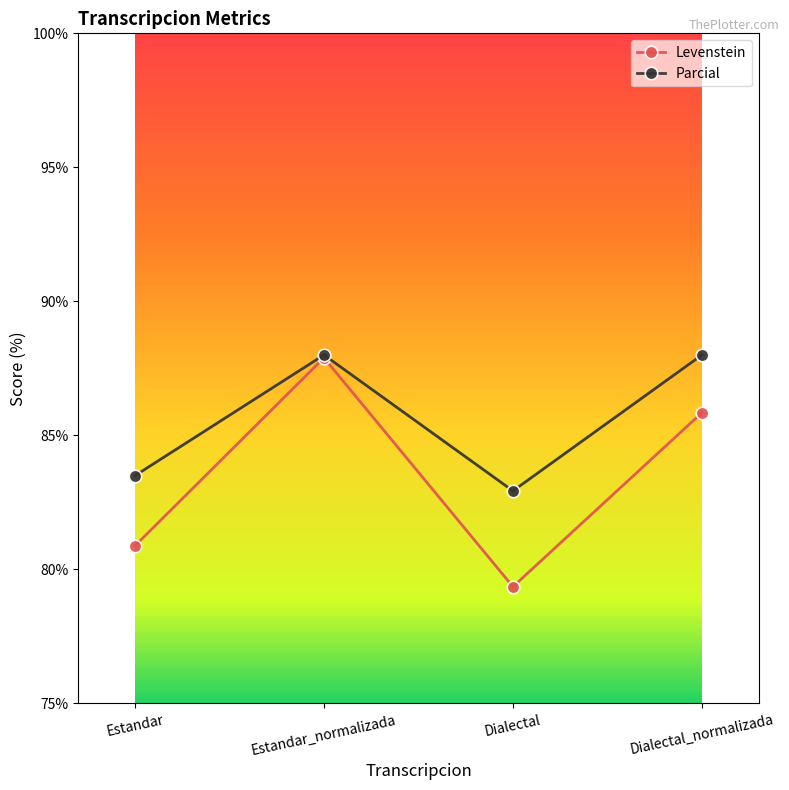

What is the value of the Levenstein point at the 3rd from the left?

79.4